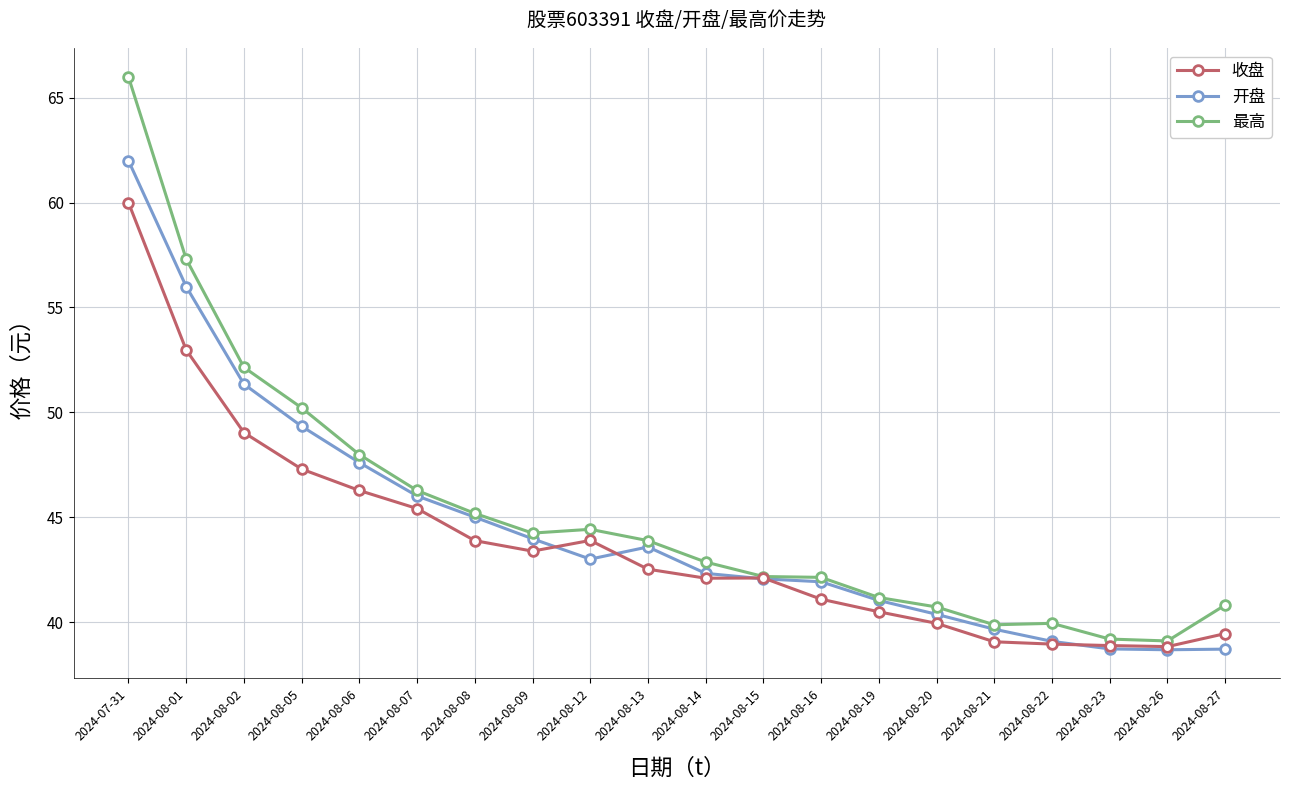

Between 2024-08-20 and 2024-08-23, which series saw the biggest shift?

开盘